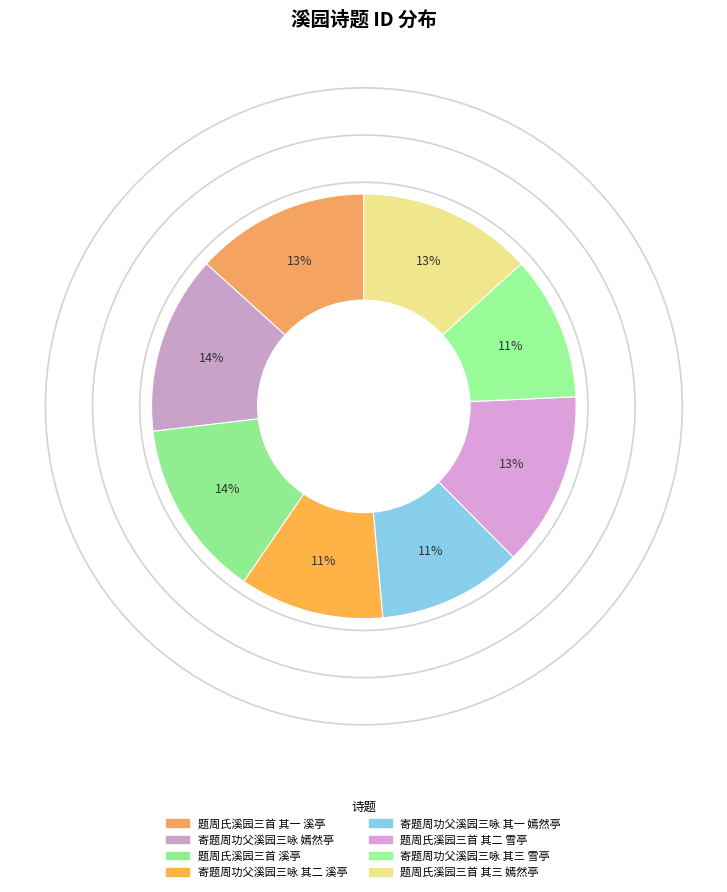

To the nearest percent, what is the average slice percentage?

12%